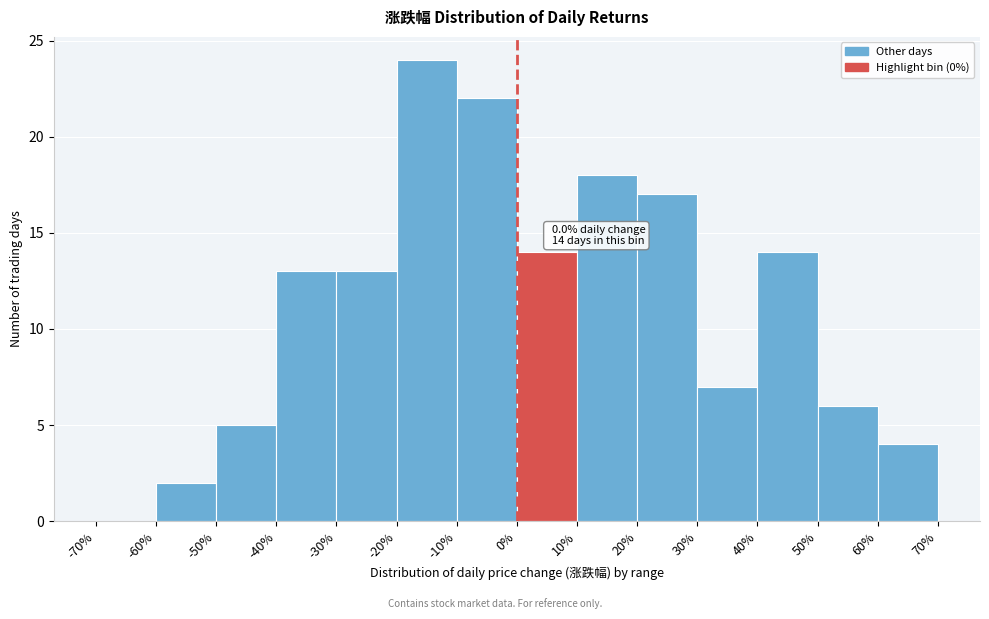

Which range on the x-axis has the tallest bar?

-20% to -10%